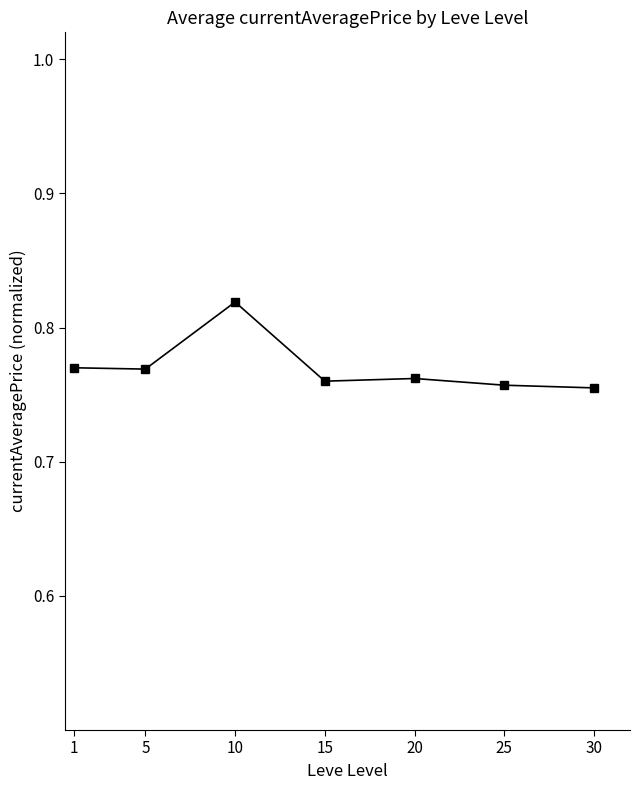

Does the chart have visible grid lines?

No